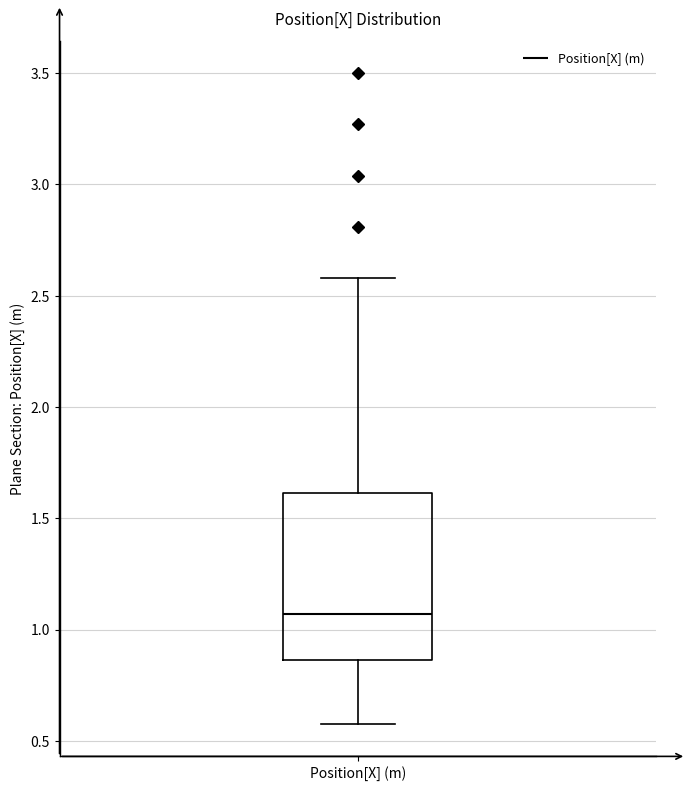

Where is the upper edge of the box for Position[X] (m) on the y-axis? The values are not printed on the chart, so give them approximately, as read against the axis.

1.60